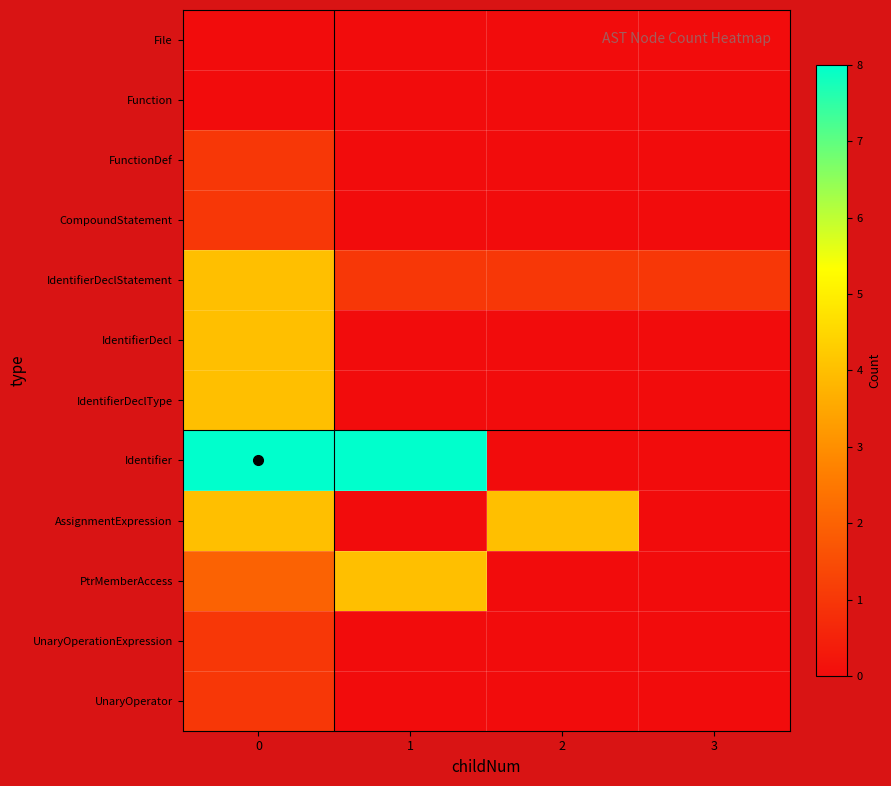

True or false: IdentifierDeclStatement has a value of 4.0 at 0.

True